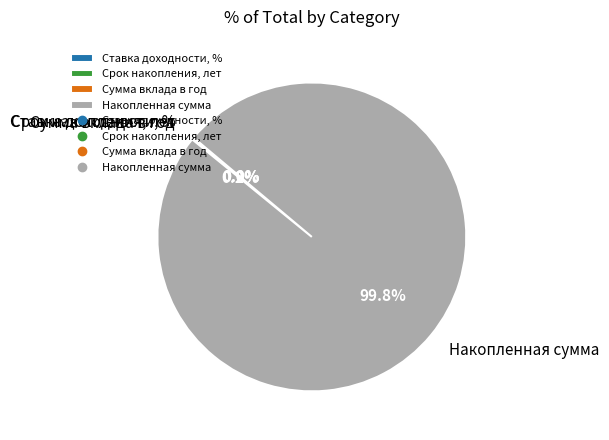

Which slice is the largest?

Накопленная сумма